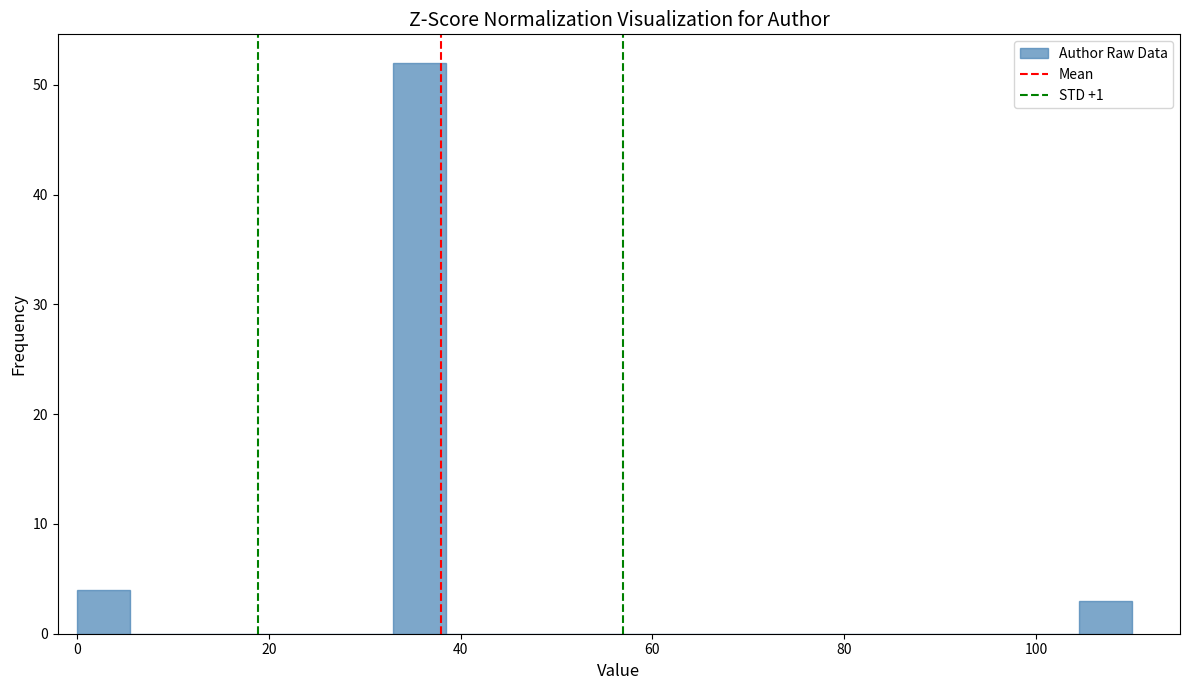

Read against the x-axis, roughly where is the centre of the tallest bar?

36